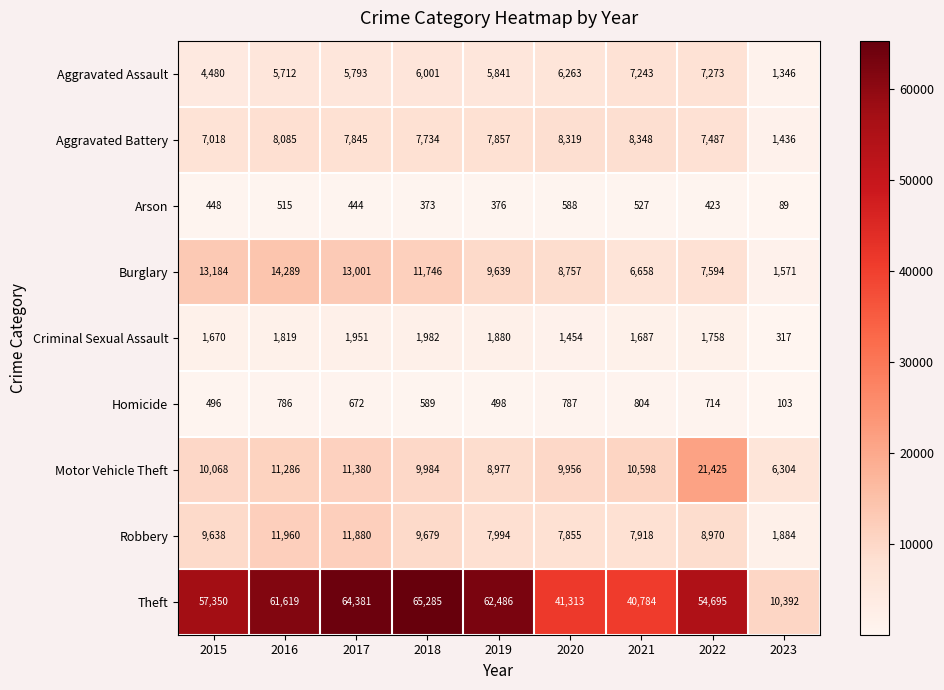

The Aggravated Battery series shows 7734 at 2018. True or false?

True